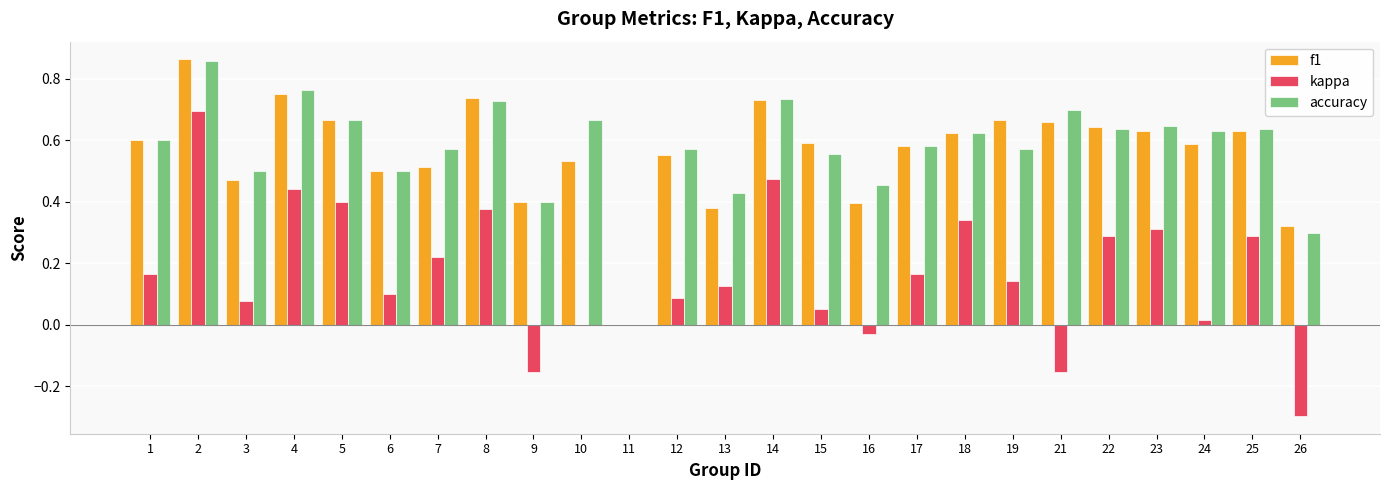

At which category is the sum across all series the highest?

2